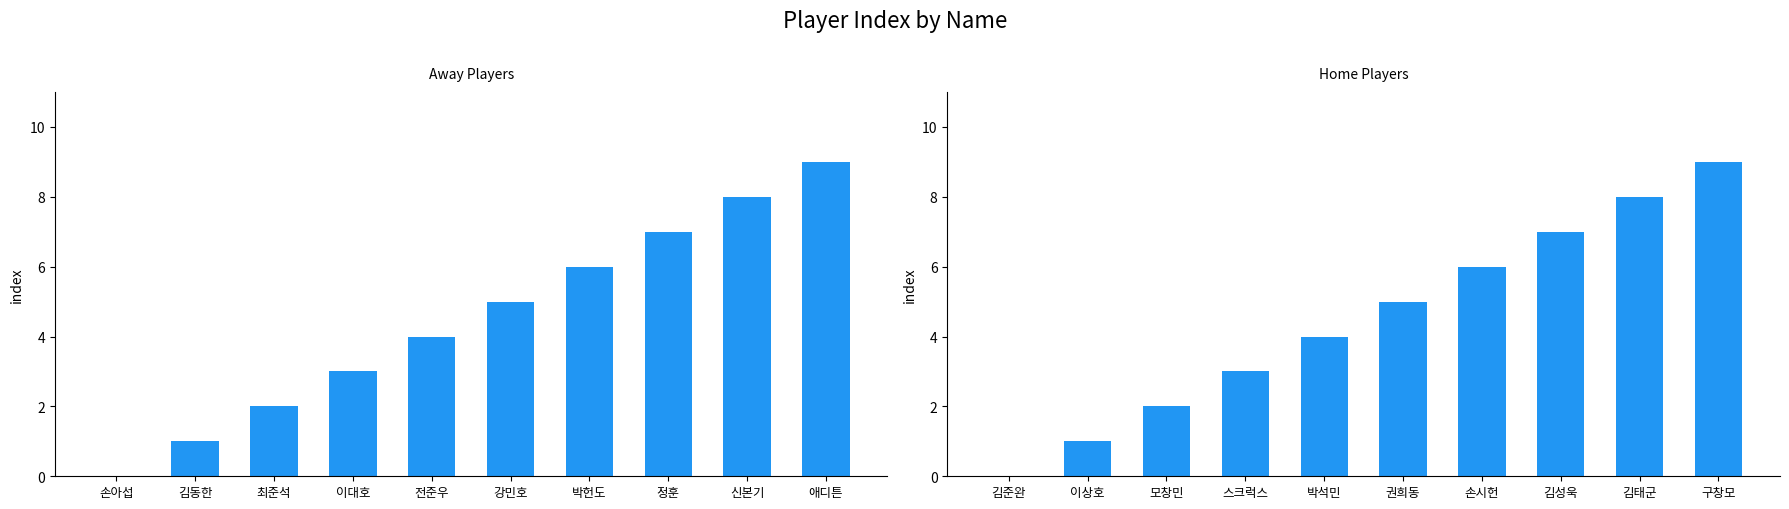

What is the difference between the away values at 전준우 and 김동한?

3